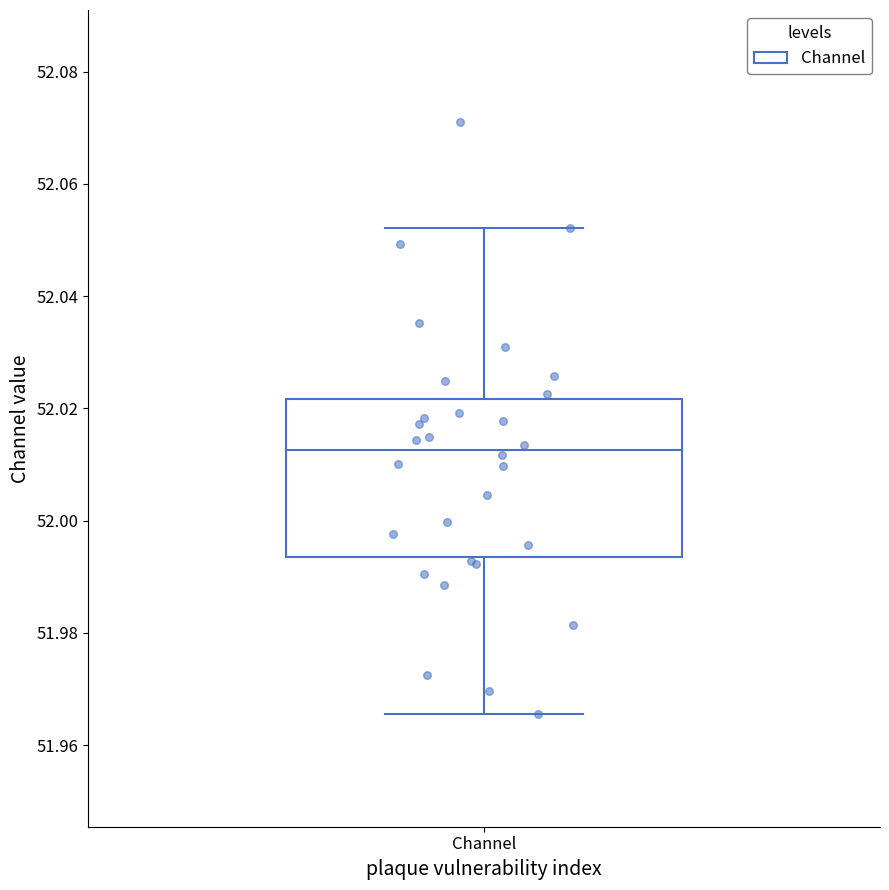

Where does the median line of the box for Channel sit on the y-axis? The values are not printed on the chart, so give them approximately, as read against the axis.

52.012